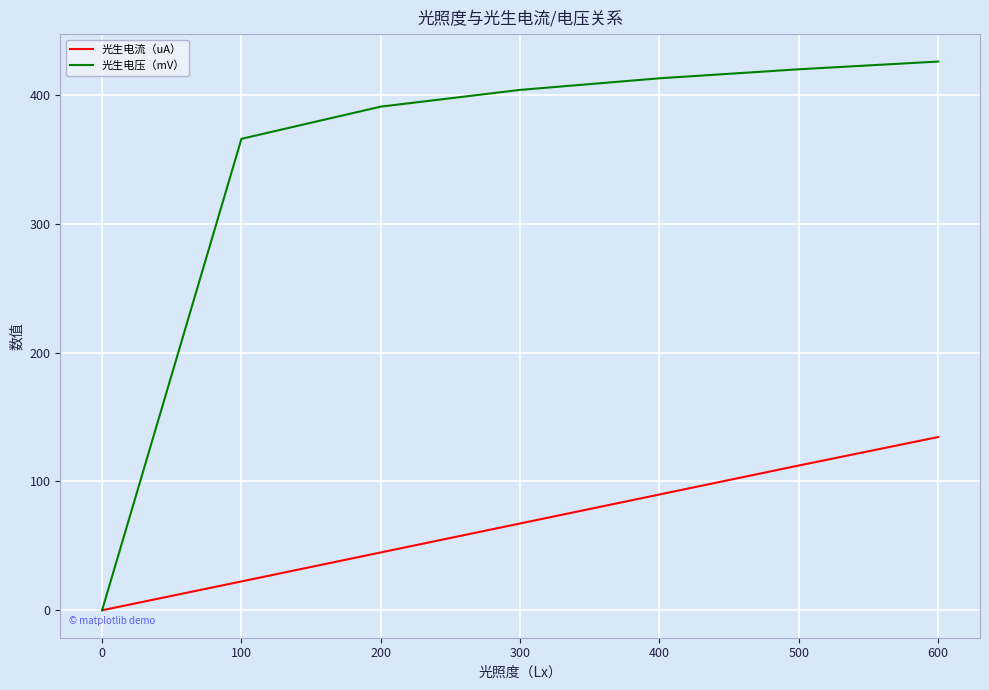

What is the spread (max minus min) of values at 0?

0.0